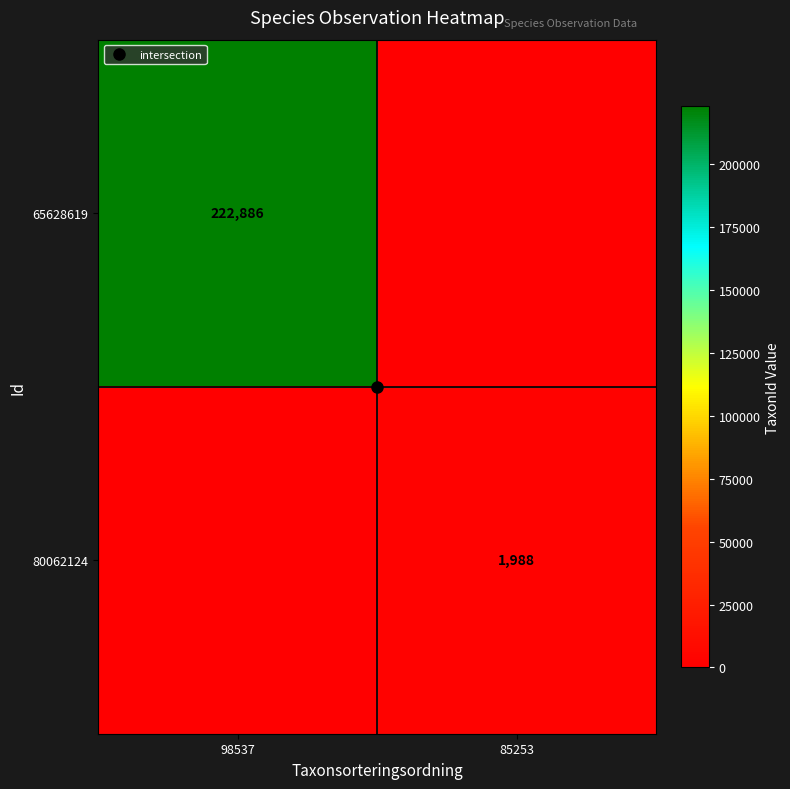

Which series changed the most between 98537 and 85253?

65628619